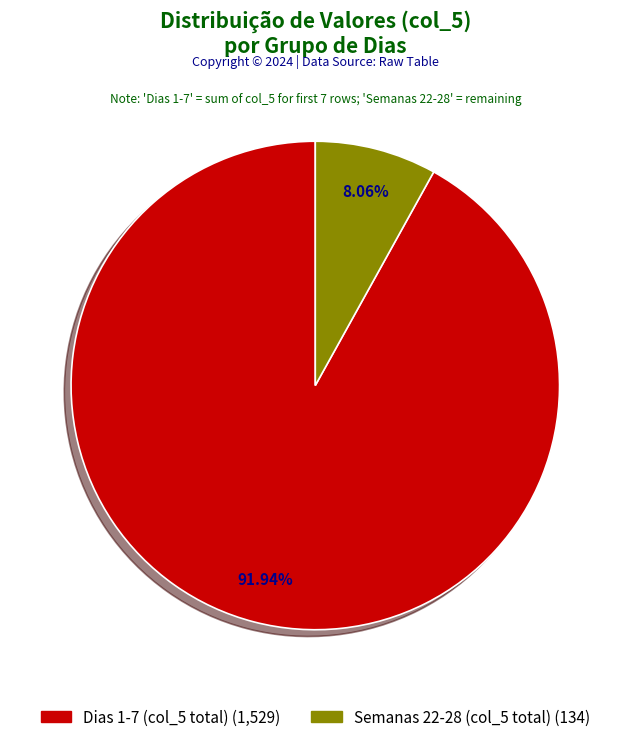

Does any single category account for the majority?

Yes